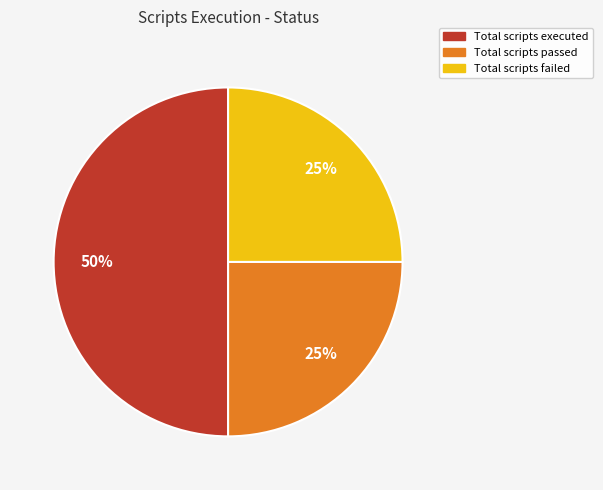

To the nearest percent, what is the difference between the largest and smallest slice percentages?

25%